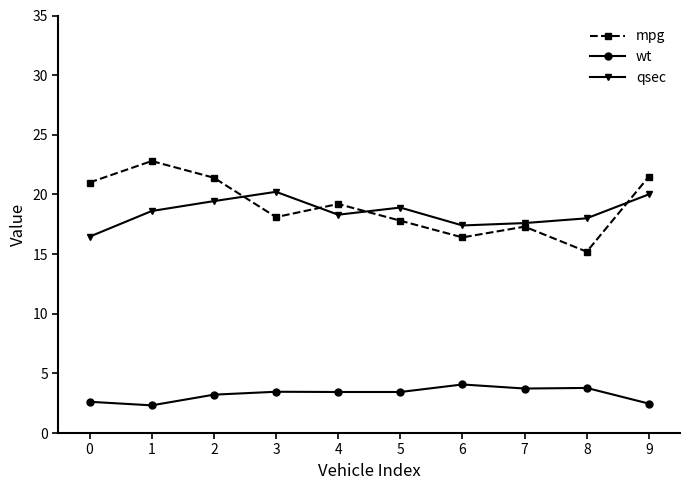

What is the approximate value of mpg at 8?

15.2